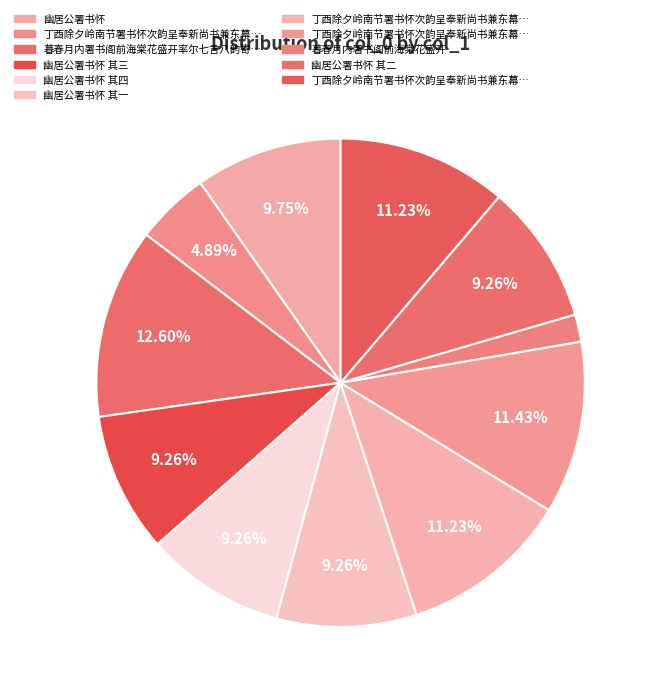

Count the number of slices in the pie.

11